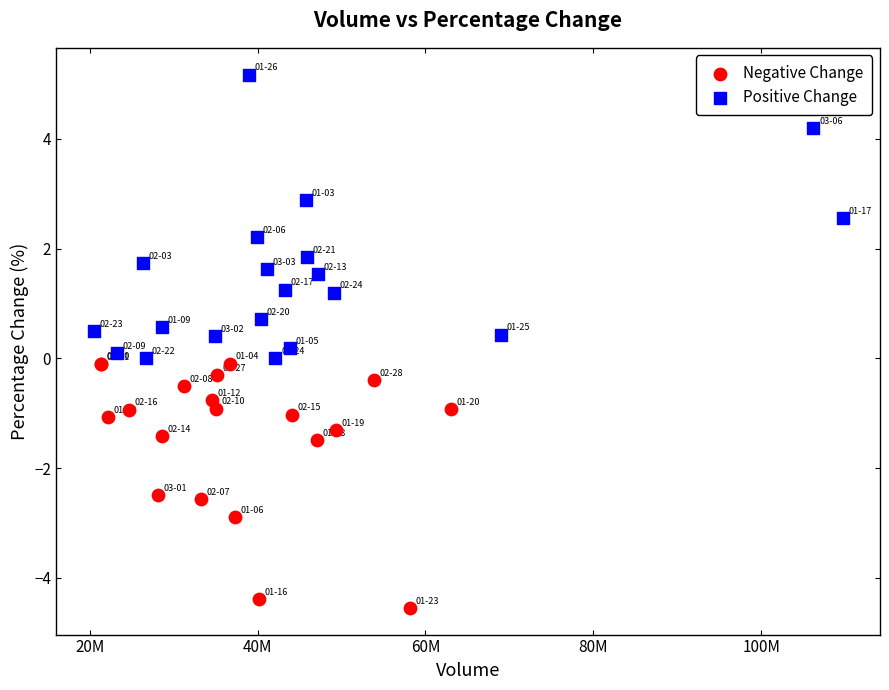

Which series reaches the maximum Y coordinate?

Positive Change